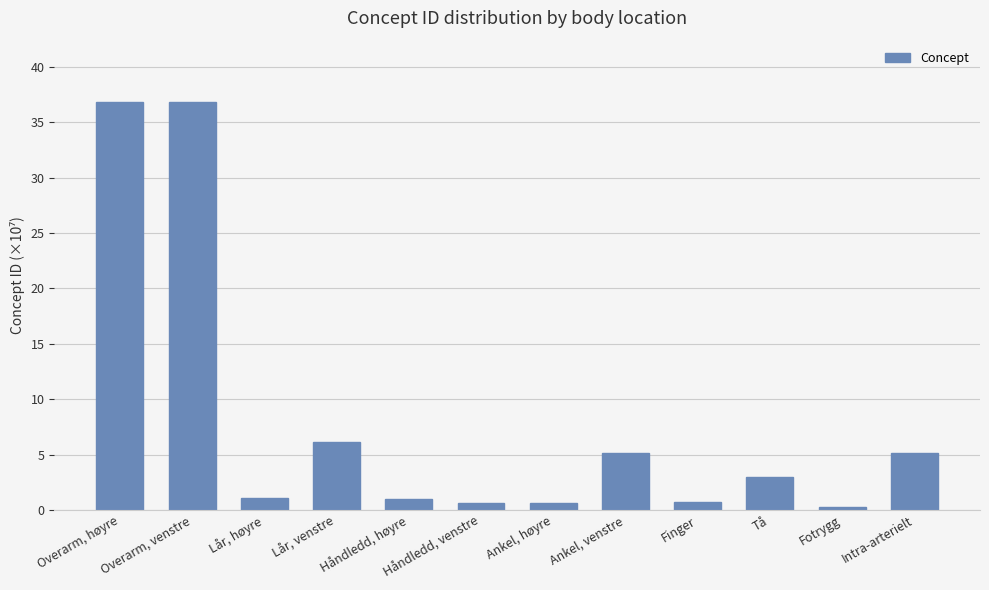

Does the chart contain stacked bars?

No